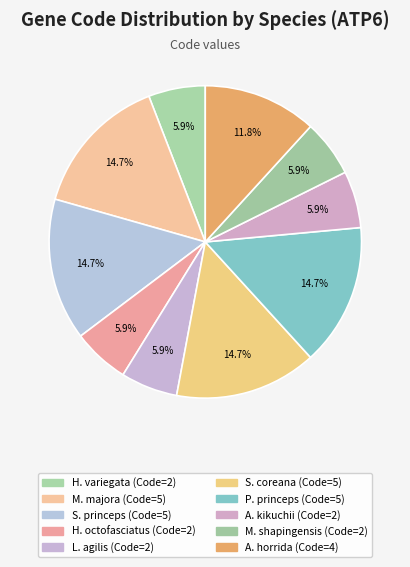

Count the number of slices in the pie.

10